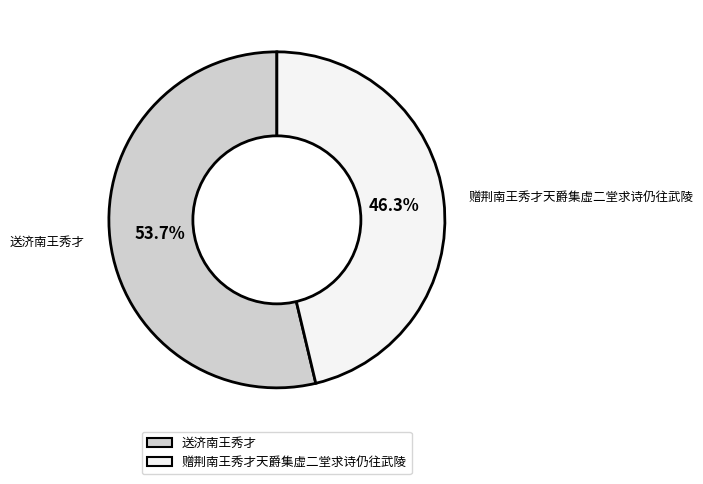

Does 送济南王秀才 account for over 50% of the chart?

Yes